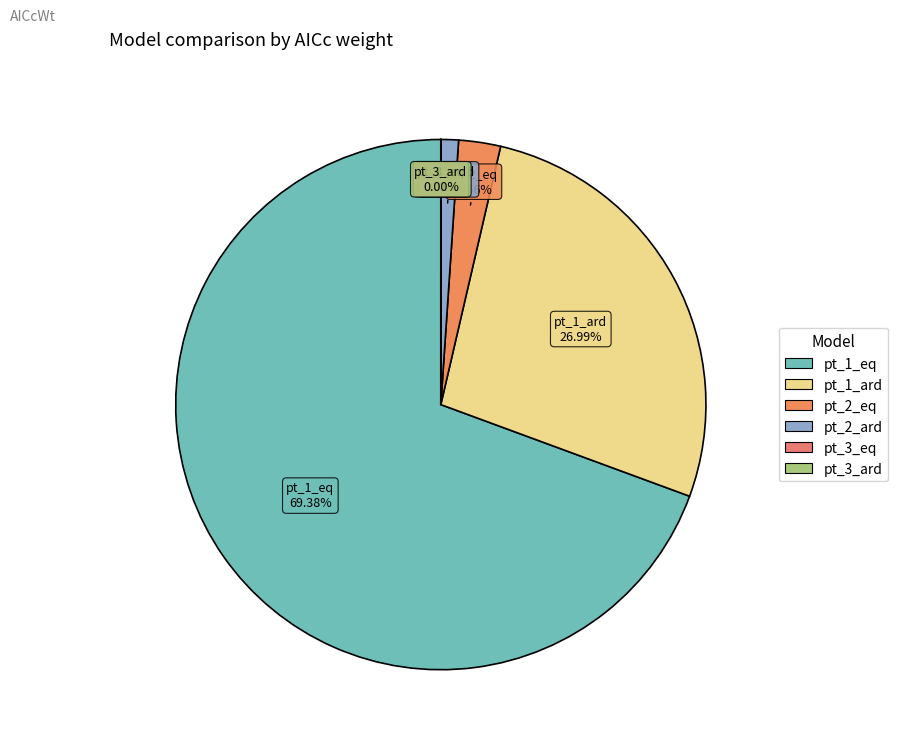

Does any single category account for the majority?

Yes